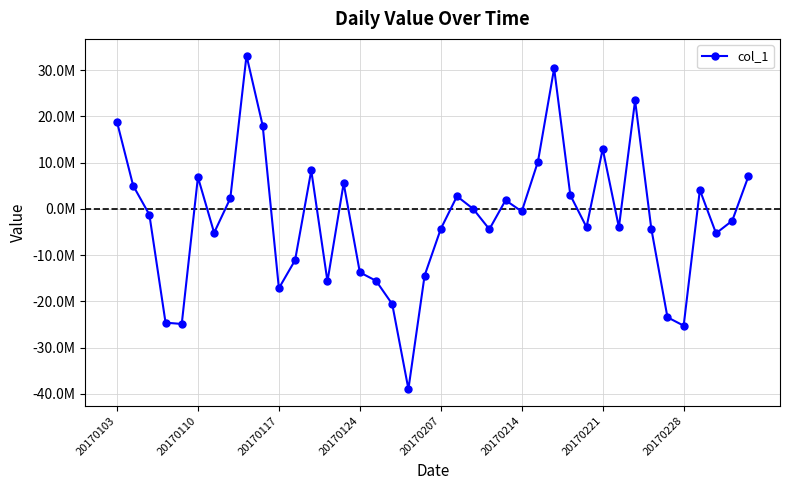

Reading right to left, what are all the values shown in this chart?

7055720.9	-2561272.5	-5284934.1	4093322.7	-25274738.2	-23456434.6	-4252384.5	23458315.0	-3981053.9	12981741.5	-3960385.8	2961870.7	30417470.8	10222440.5	-552233.5	1869861.7	-4400200.0	4503.4	2736440.9	-4321891.3	-14427510.5	-38989932.5	-20604292.9	-15559149.2	-13735482.2	5545524.3	-15682075.5	8321379.3	-11104389.5	-17177571.1	18009083.4	33179765.2	2298074.8	-5167128.6	6868622.6	-24901686.6	-24618296.1	-1249498.3	5030763.1	18835225.6